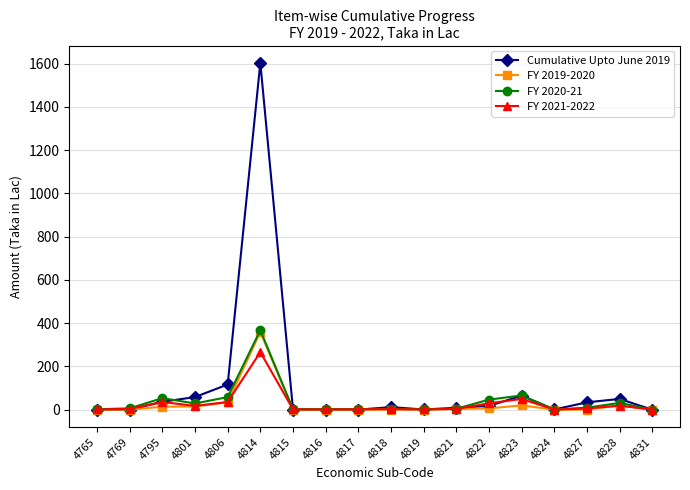

True or false: Cumulative Upto June 2019 has more than 2 interior local peaks.

True